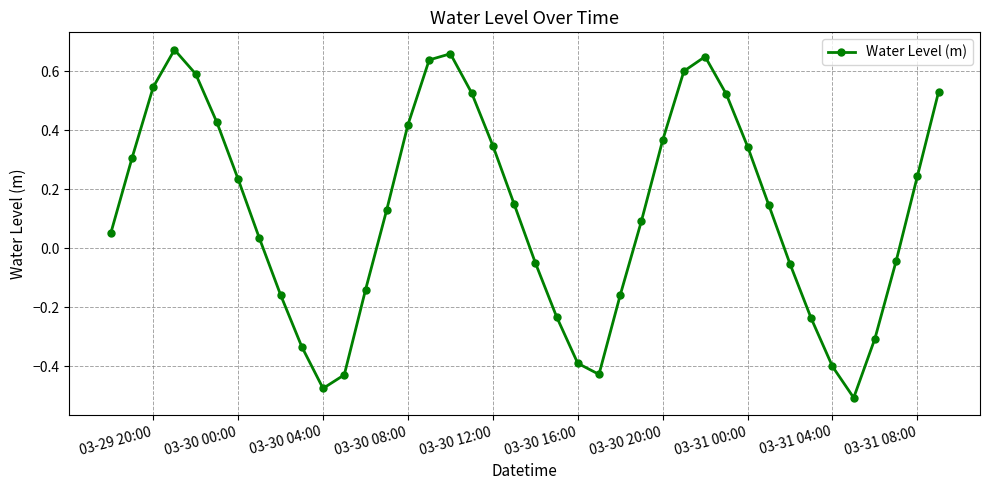

True or false: there are more than 0 points higher than both neighbors.

True